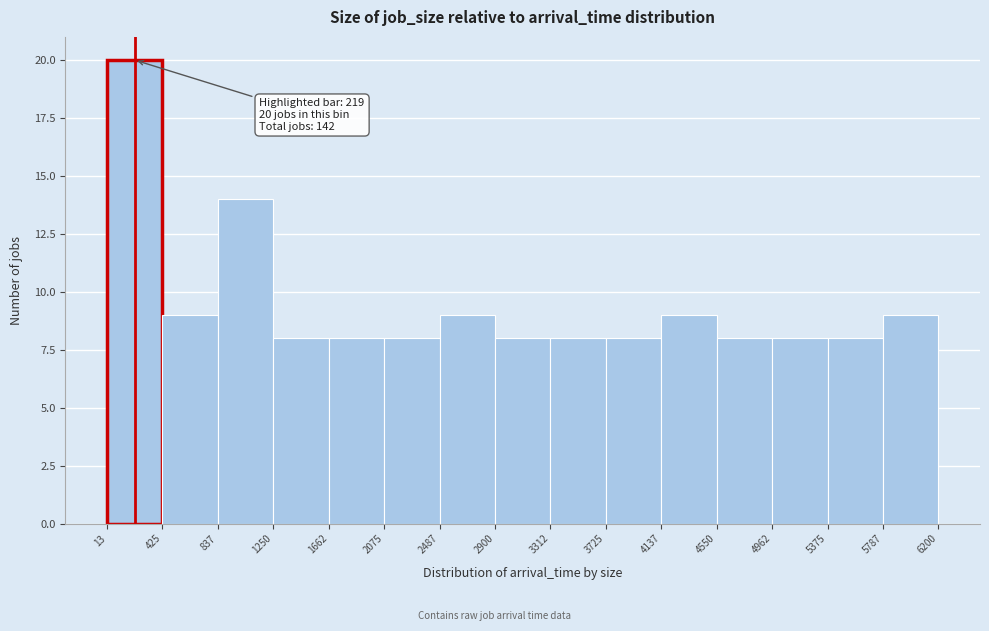

Over which range of the x-axis is the bar tallest?

13 to 425